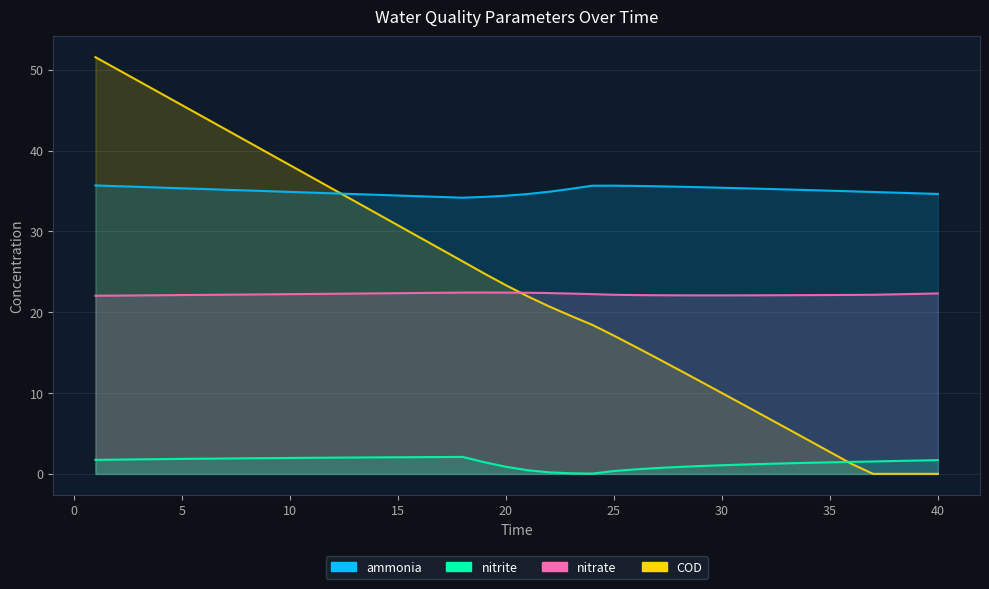

What is the sum of the nitrite values at 10 and 11?

4.0